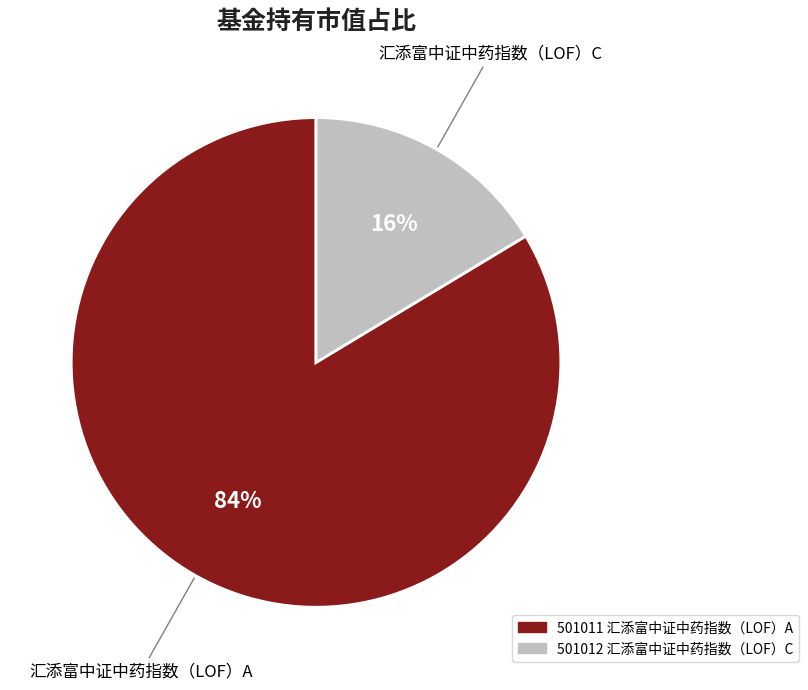

The 汇添富中证中药指数（LOF）A slice represents 94% of the pie. True or false?

False